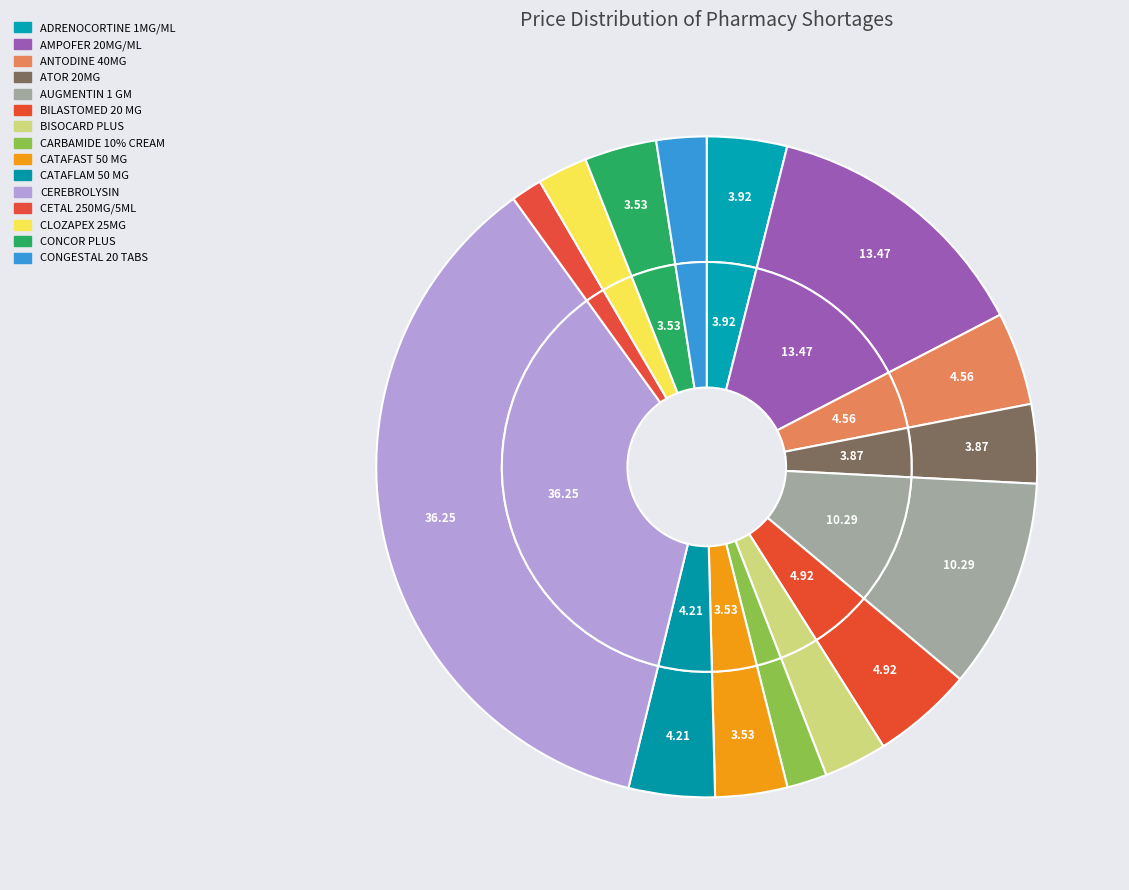

Count the number of slices in the pie.

15